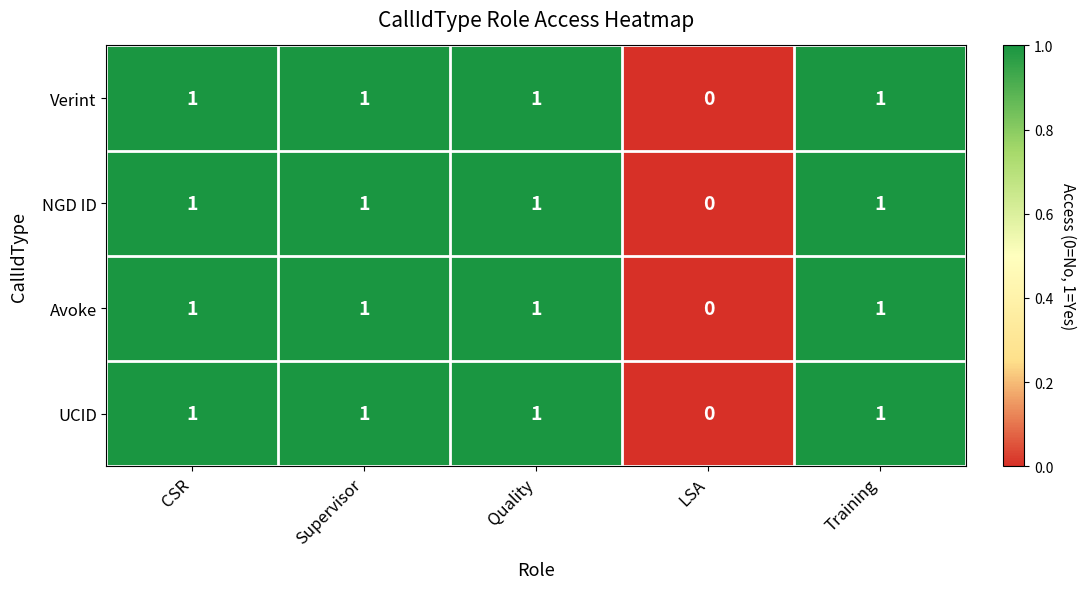

Is the value of Avoke at CSR greater than the value of UCID at LSA?

Yes